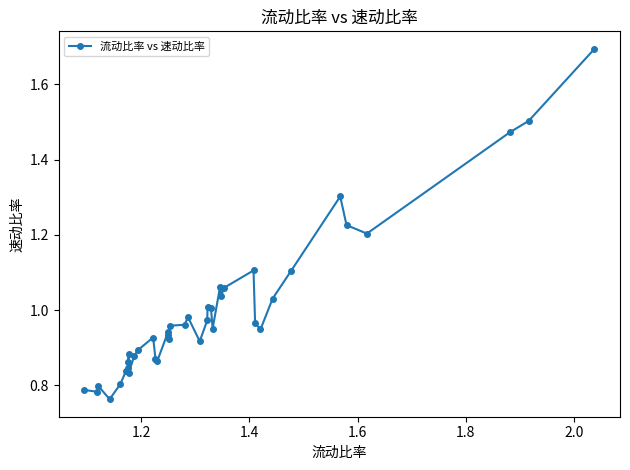

What is the difference between the second highest and second lowest values?

0.7